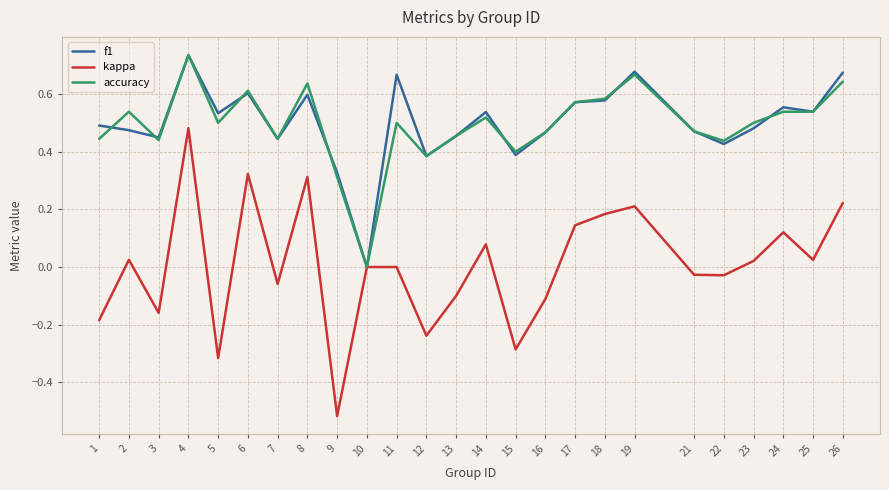

How many lines are shown in the chart?

3